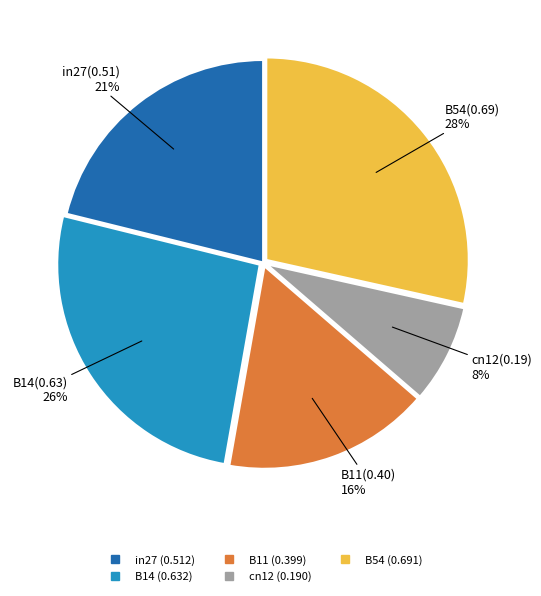

Does in27 represent more than half of the total?

No